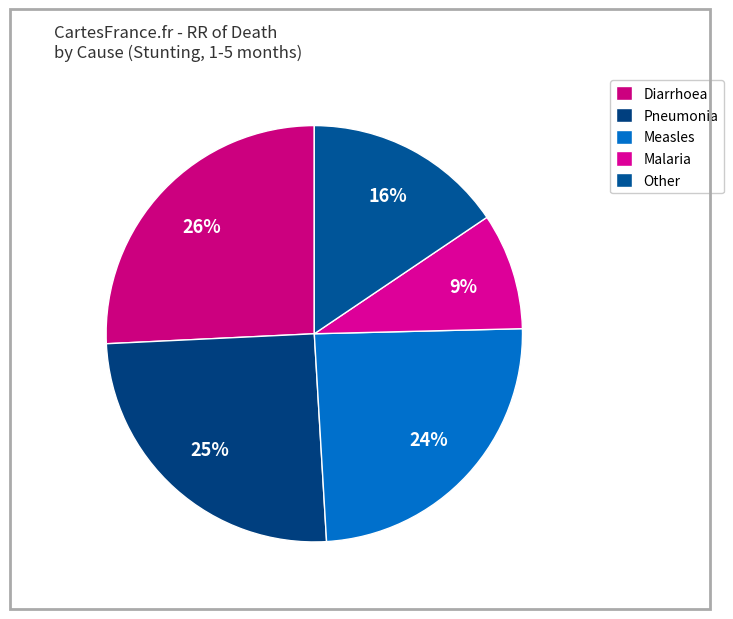

Is there any slice that represents more than half of the pie?

No